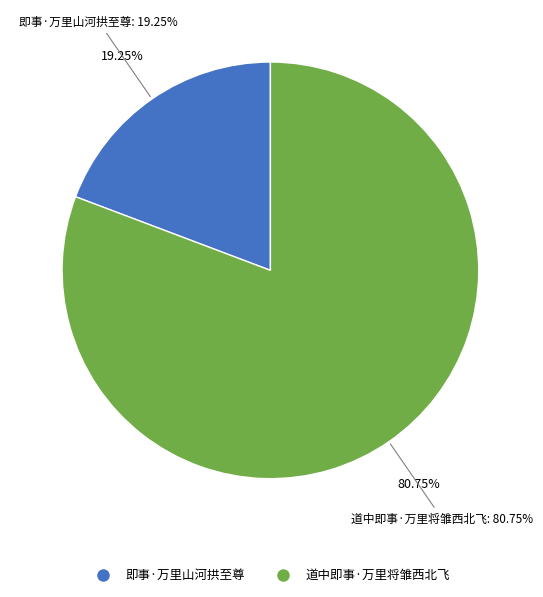

True or false: 即事·万里山河拱至尊 accounts for 19% of the total.

True